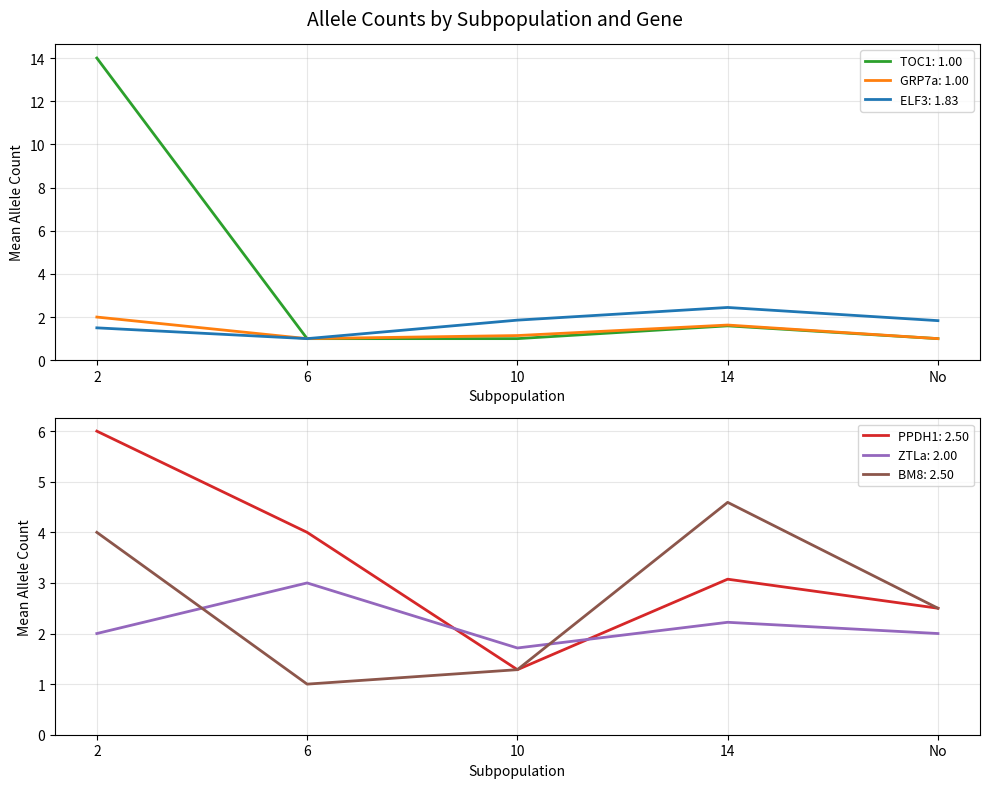

What is the value of the TOC1 point at the 4th from the left?

1.6